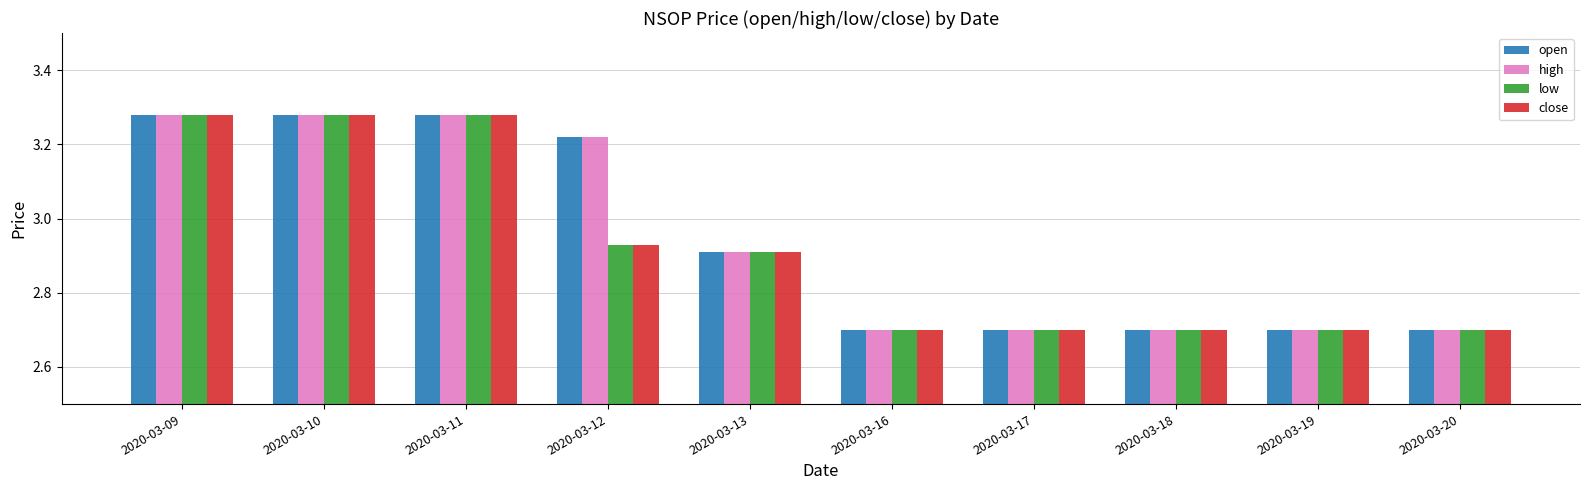

What is the sum of all open values?

29.5